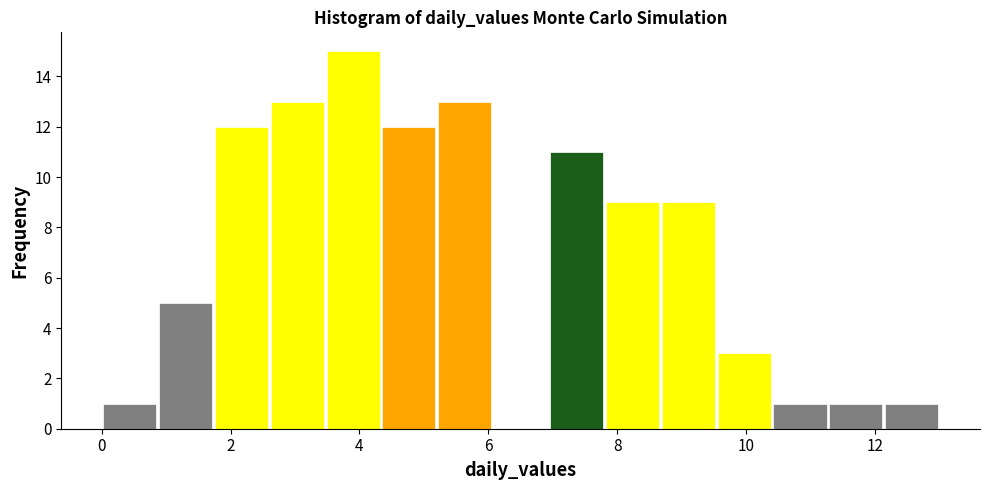

How tall is the bar that spans 0.8 to 1.8 on the x-axis? Neither the bar edges nor the heights are printed on the chart, so give them approximately, as read against the axes.

5